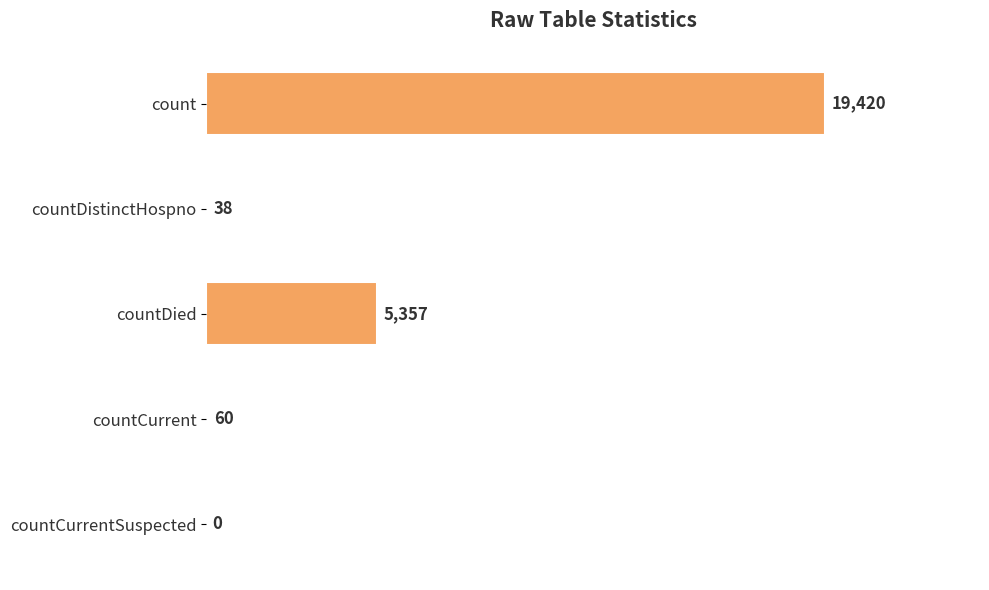

Read the value at countDied, to the nearest 100.

5400